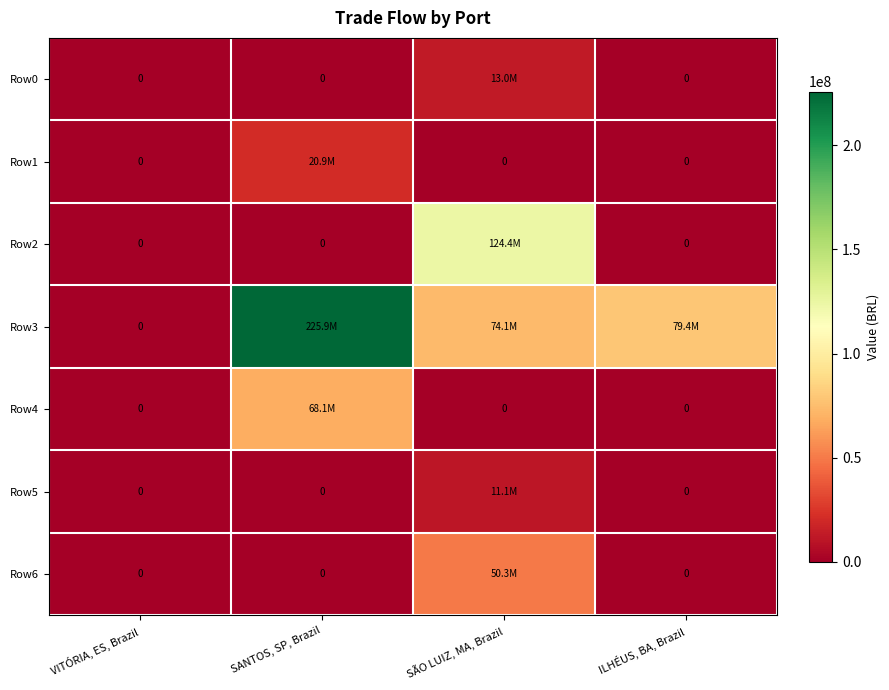

The Row5 series shows 11072803.3 at SÃO LUIZ, MA, Brazil. True or false?

True